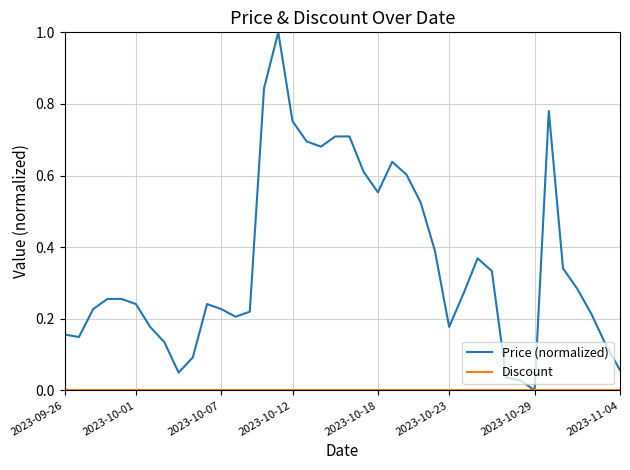

In Price (normalized), how many points are lower than both neighbors (excluding endpoints)?

7